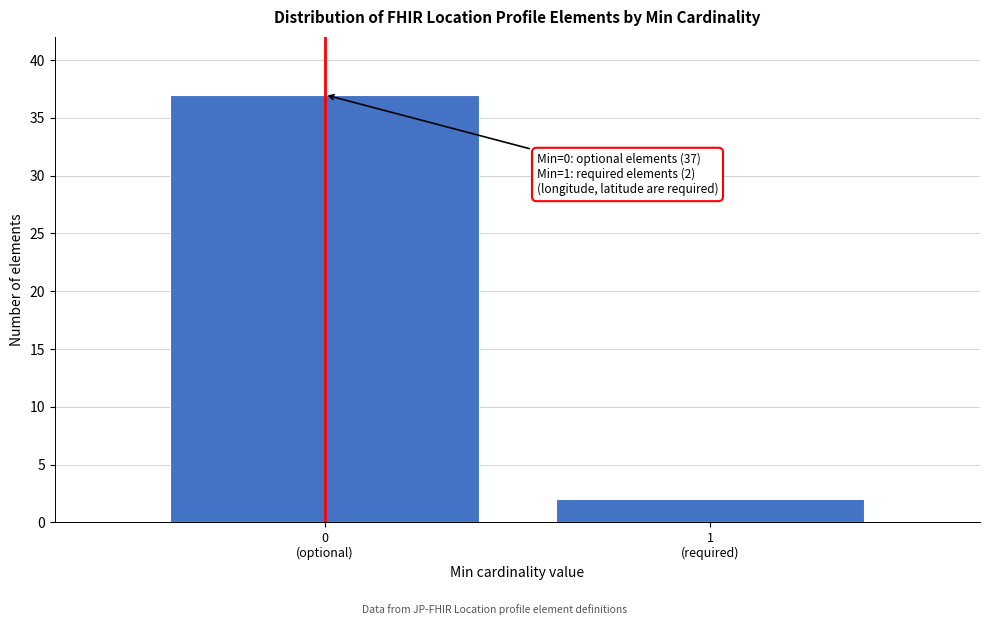

Reading left to right, extract all data points from this chart.

37	2